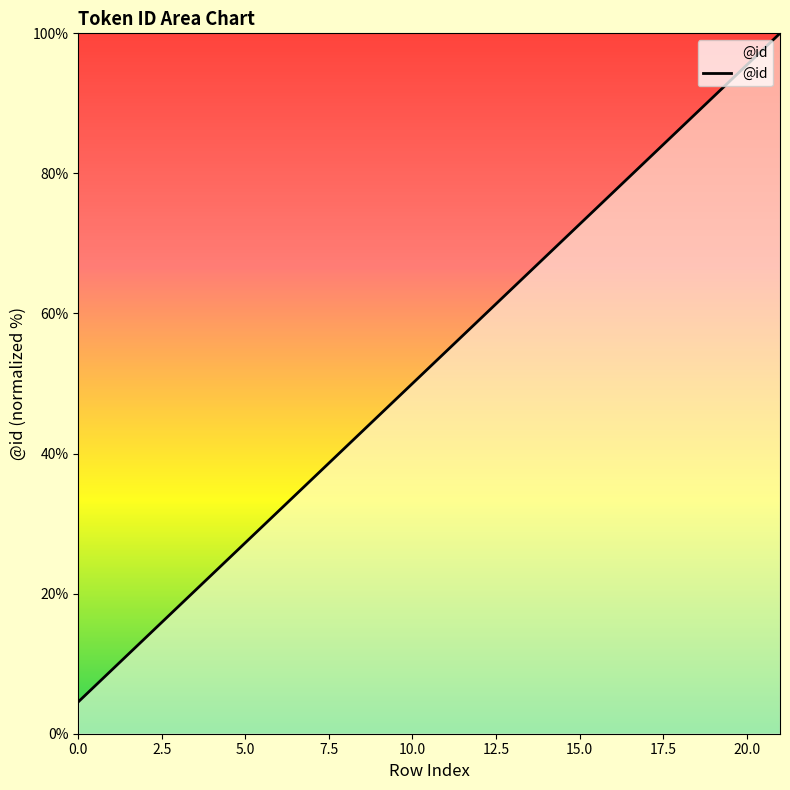

What is the minimum value shown in the chart?

4.5